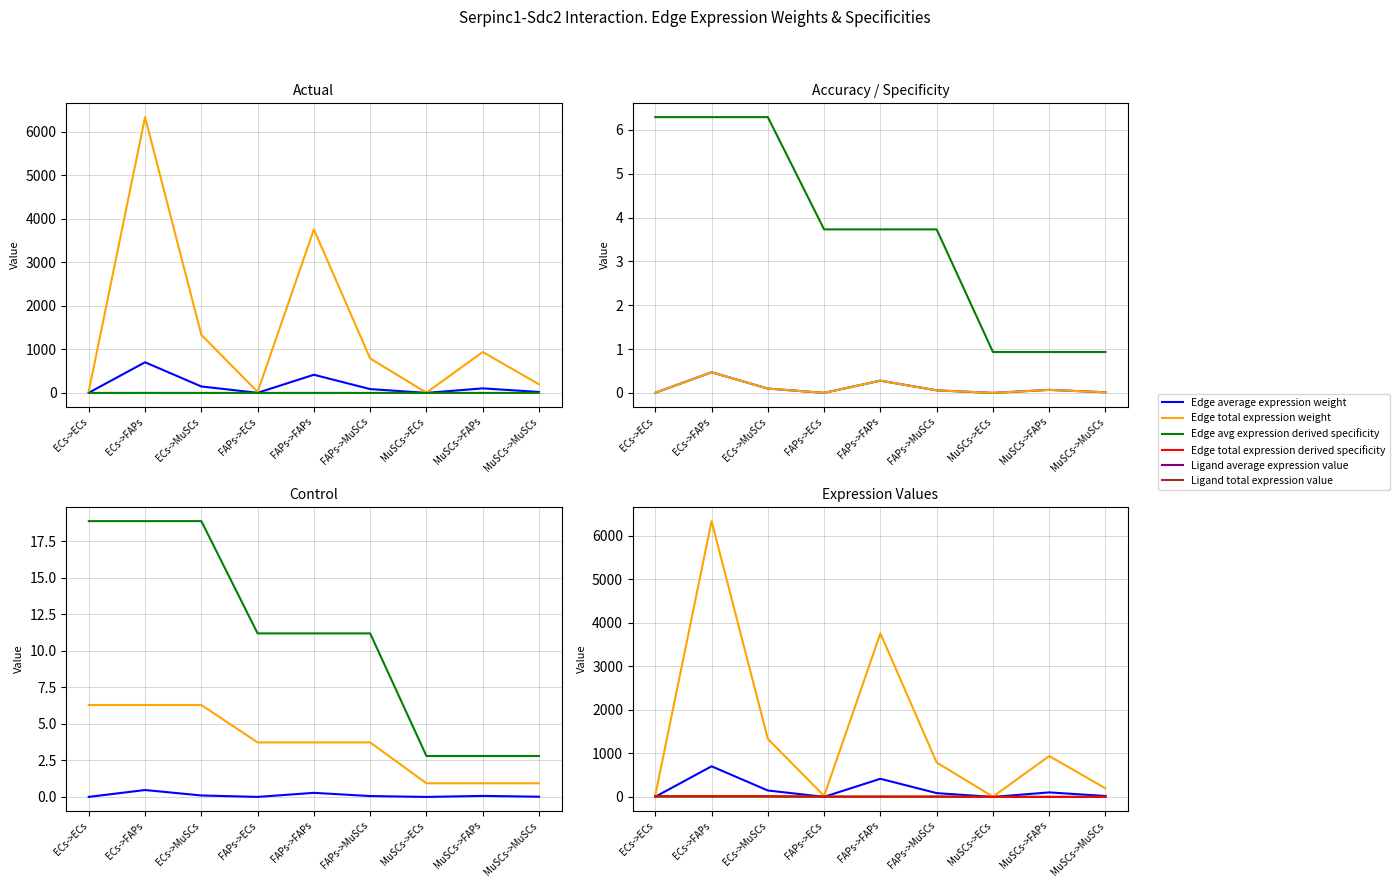

How many categories are shown in the chart?

9